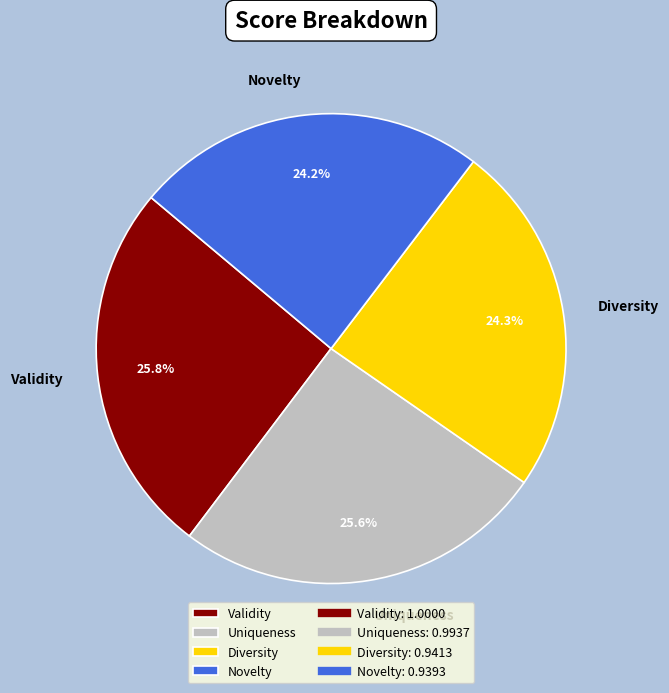

To the nearest percent, what percentage of the pie is Validity?

26%